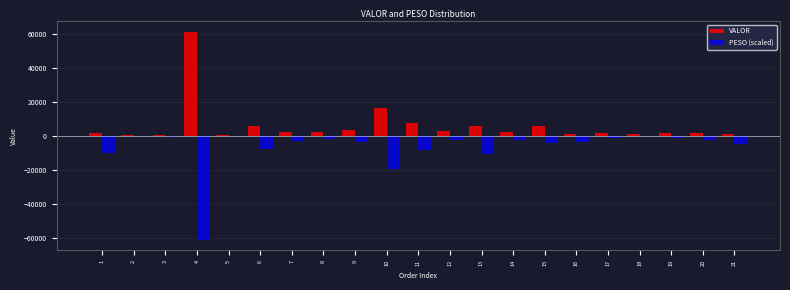

Which series has the largest total across all categories?

VALOR